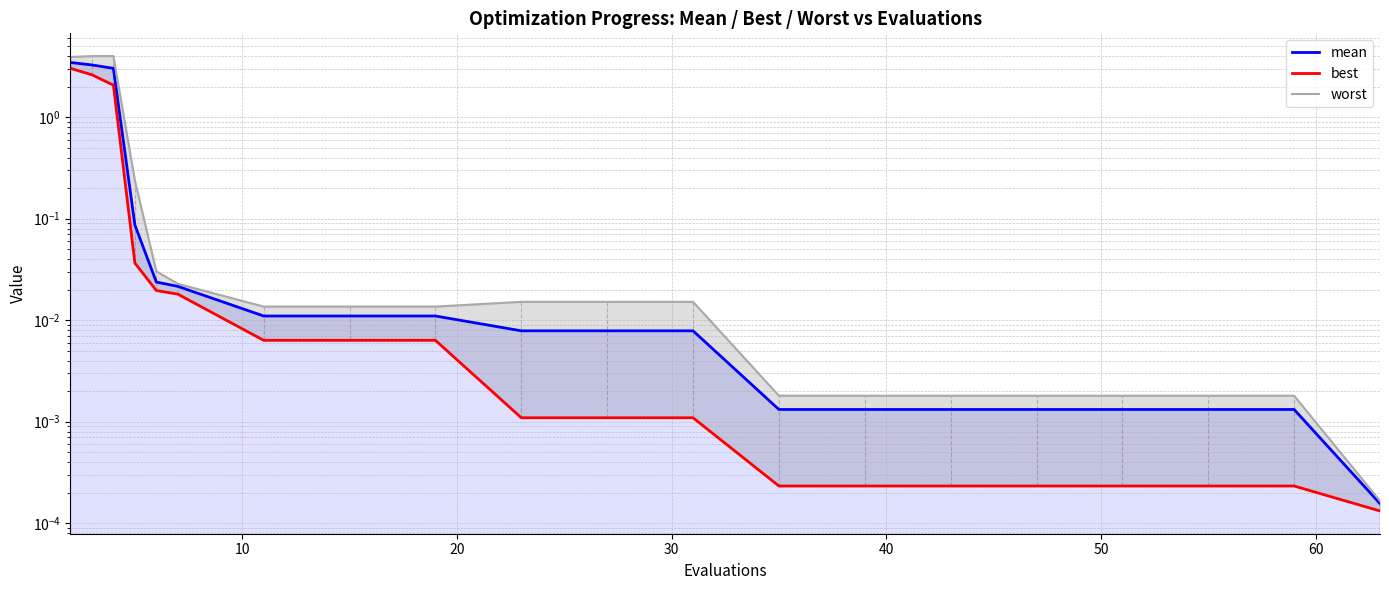

True or false: best has a value of 0.0 at 50.

True